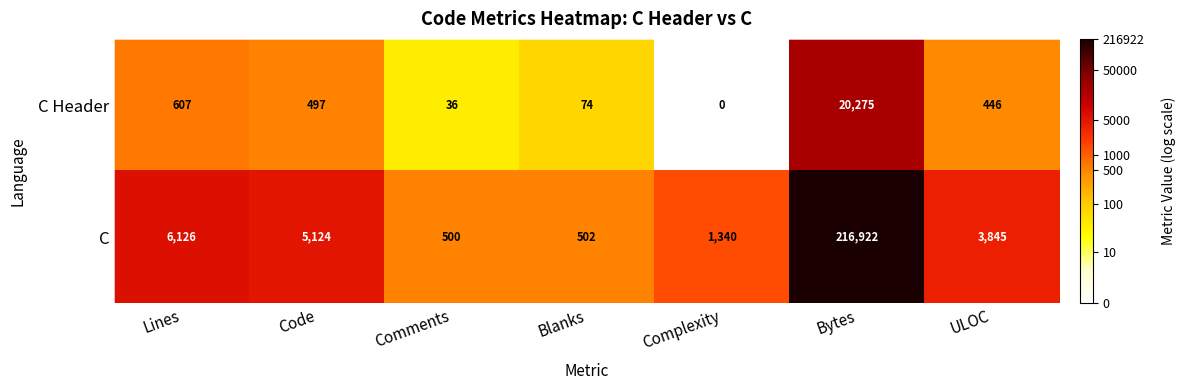

Reading left to right, transcribe all the data shown in this chart.

C Header: 607	497	36	74	0	20275	446
C: 6126	5124	500	502	1340	216922	3845